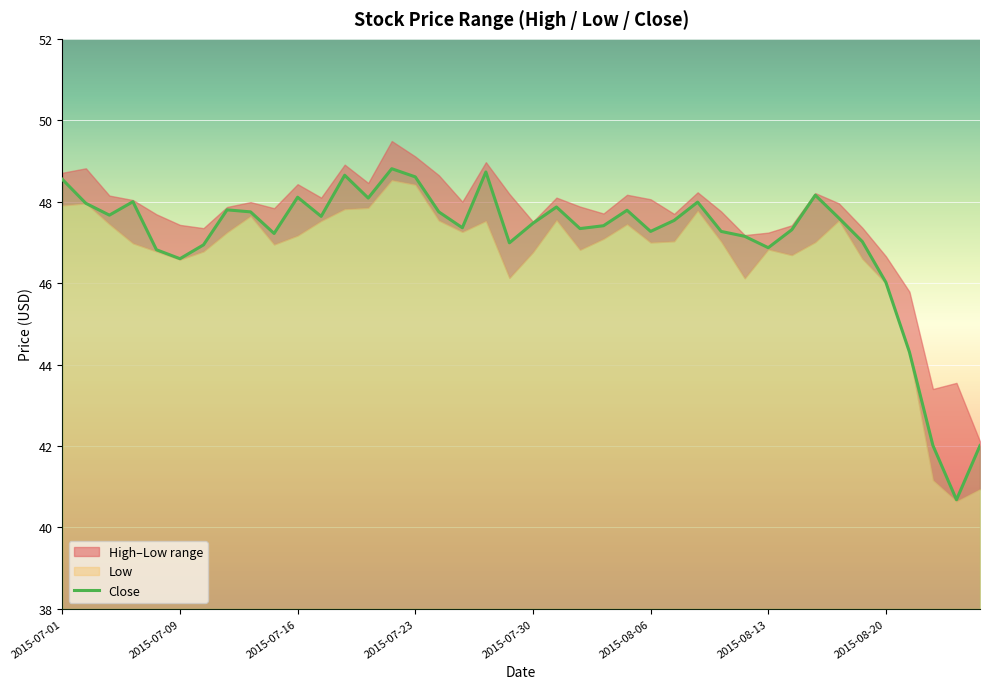

True or false: Close has a value of 46.9 at 2015-08-13.

True